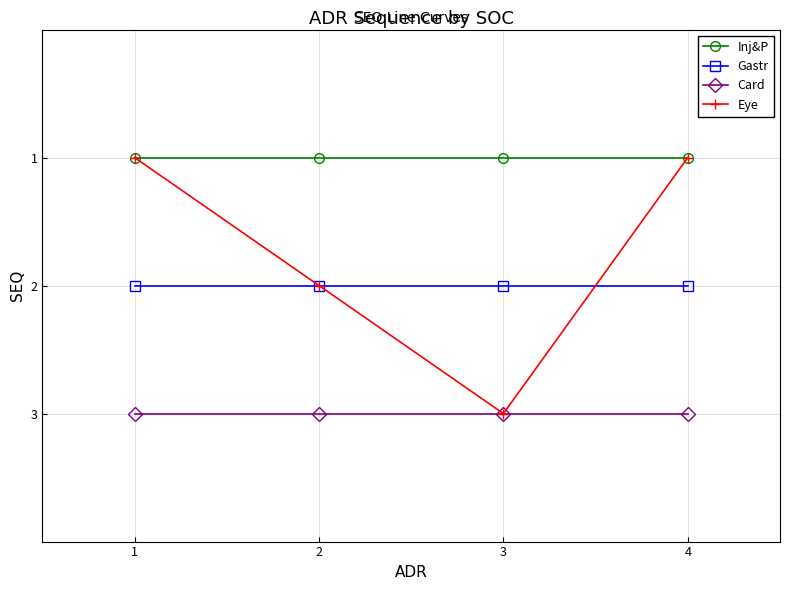

True or false: Eye has more than 1 interior local peaks.

False